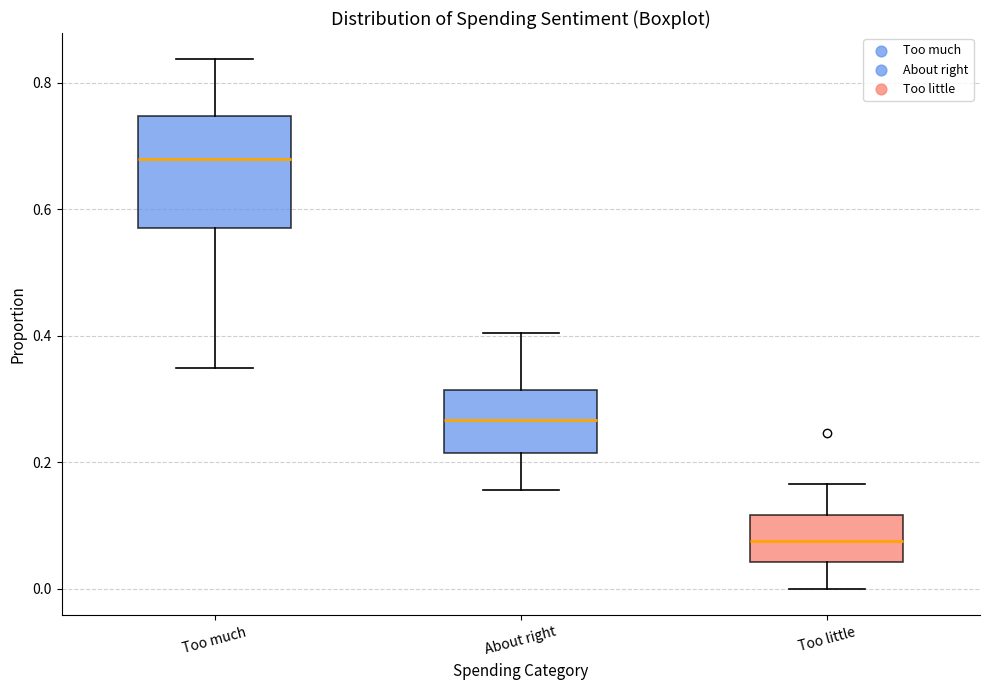

Reading left to right, transcribe this box plot: for each box, give where its median line is, the range the box spans, and where its two whiskers end, as read against the y-axis. The values are not printed on the chart, so give them approximately, as read against the axis.

Too much: median 0.68, box 0.56 to 0.74, whiskers 0.34 to 0.84
About right: median 0.26, box 0.22 to 0.32, whiskers 0.16 to 0.40
Too little: median 0.08, box 0.04 to 0.12, whiskers 0.00 to 0.16